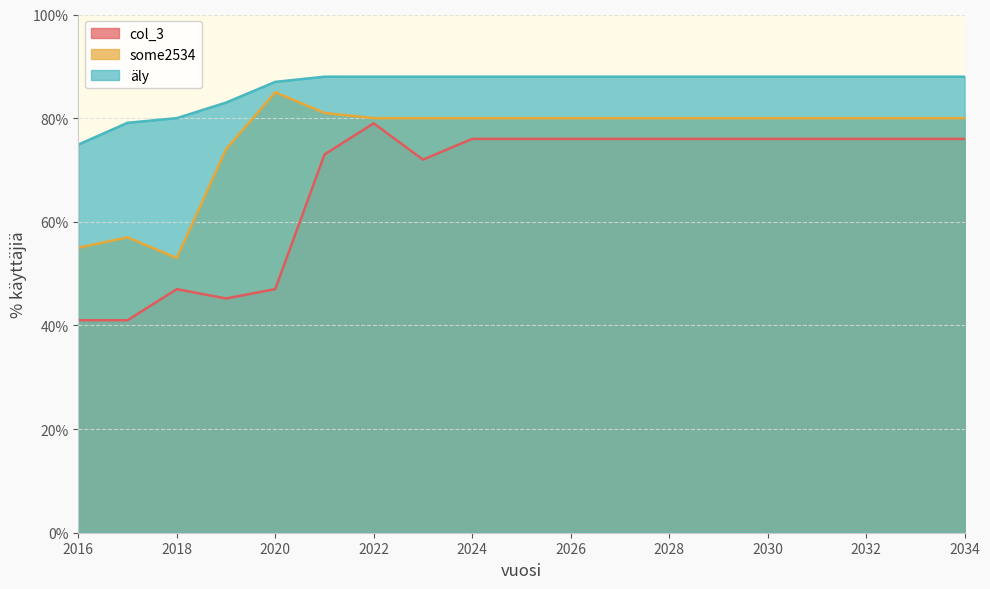

True or false: col_3 and some2534 intersect in this chart.

False